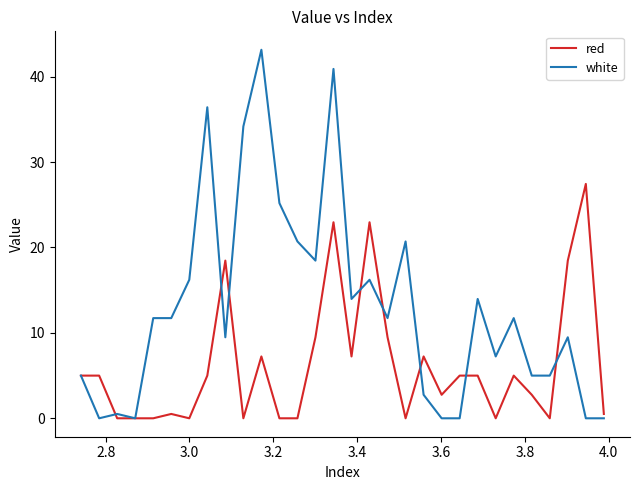

List the series in order of their overall mean, highest first.

white, red